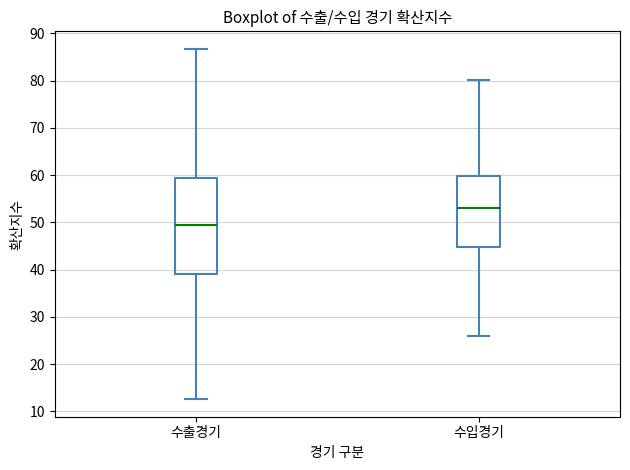

Which box is the tallest, from its lower edge to its upper edge?

수출경기